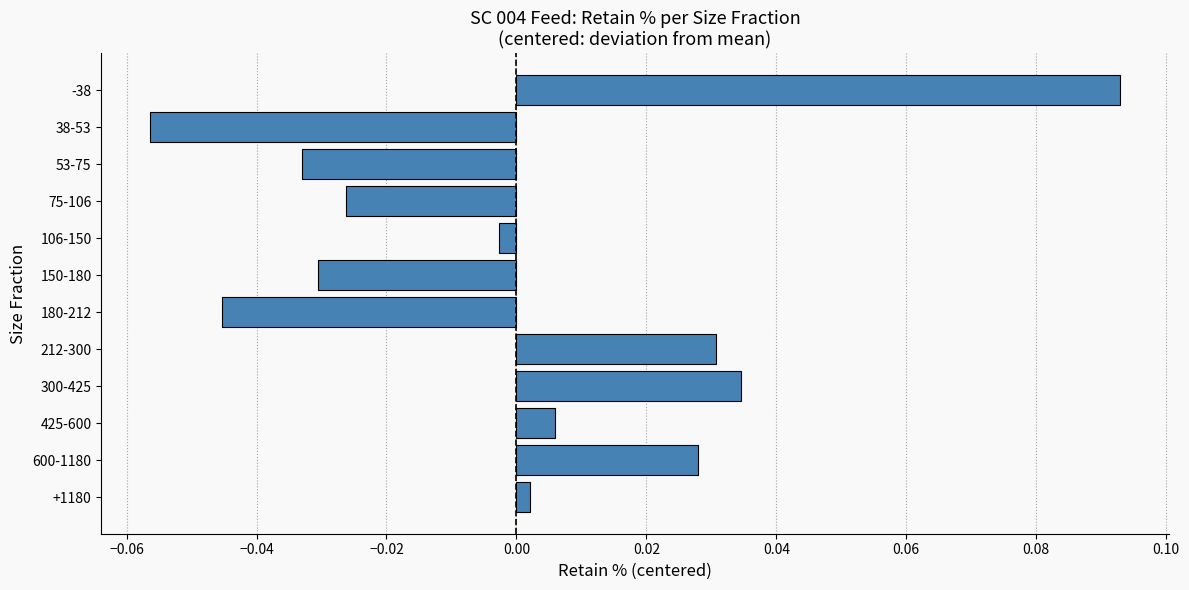

At which category does the chart reach its peak across all series?

-38